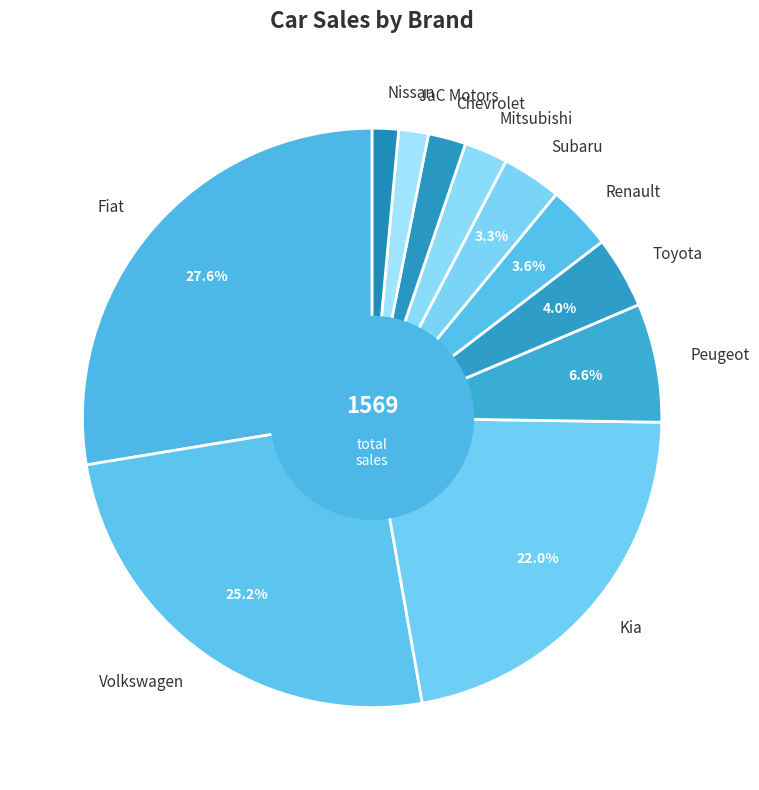

True or false: JaC Motors accounts for 2% of the total.

True